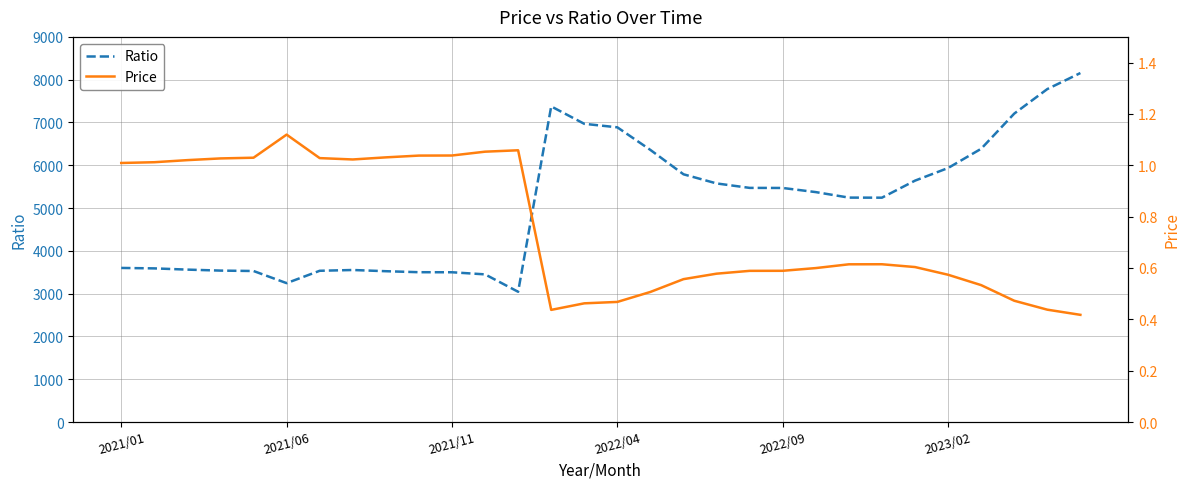

What is the minimum value for Ratio?

3043.9